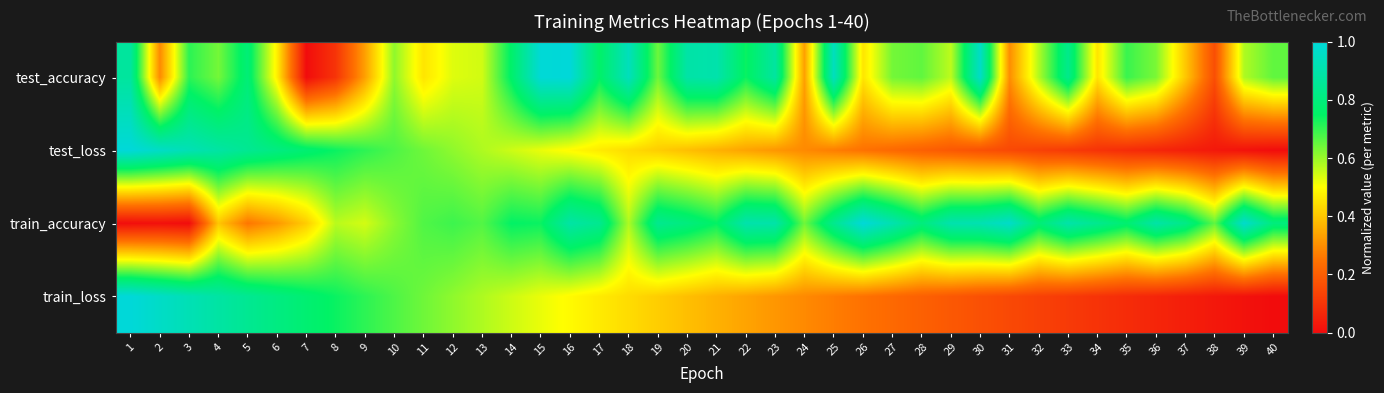

Reading right to left, what are all the values shown in this chart?

test_accuracy: 40=0.7	39=0.6	38=0.2	37=0.4	36=0.6	35=0.7	34=0.5	33=0.8	32=0.6	31=0.3	30=1.0	29=0.6	28=0.7	27=0.6	26=0.5	25=0.9	24=0.3	23=0.9	22=0.7	21=0.9	20=0.9	19=0.6	18=0.9	17=0.8	16=1.0	15=1.0	14=0.8	13=0.5	12=0.5	11=0.5	10=0.6	9=0.3	8=0.1	7=0.0	6=0.5	5=0.8	4=0.6	3=0.7	2=0.3	1=0.9
test_loss: 40=0.0	39=0.0	38=0.0	37=0.0	36=0.1	35=0.1	34=0.1	33=0.1	32=0.1	31=0.1	30=0.2	29=0.2	28=0.2	27=0.2	26=0.2	25=0.3	24=0.3	23=0.3	22=0.3	21=0.4	20=0.4	19=0.4	18=0.4	17=0.5	16=0.5	15=0.5	14=0.5	13=0.6	12=0.6	11=0.6	10=0.7	9=0.7	8=0.7	7=0.8	6=0.8	5=0.8	4=0.9	3=0.9	2=1.0	1=1.0
train_accuracy: 40=0.8	39=1.0	38=0.7	37=0.8	36=0.9	35=0.8	34=0.8	33=0.9	32=0.8	31=1.0	30=0.9	29=0.9	28=0.8	27=0.9	26=1.0	25=0.8	24=0.6	23=0.9	22=0.9	21=0.7	20=0.8	19=0.8	18=0.6	17=0.8	16=0.9	15=0.7	14=0.7	13=0.7	12=0.7	11=0.7	10=0.6	9=0.5	8=0.6	7=0.4	6=0.3	5=0.3	4=0.4	3=0.0	2=0.0	1=0.0
train_loss: 40=0.0	39=0.0	38=0.0	37=0.0	36=0.1	35=0.1	34=0.1	33=0.1	32=0.1	31=0.1	30=0.2	29=0.2	28=0.2	27=0.2	26=0.2	25=0.3	24=0.3	23=0.3	22=0.3	21=0.4	20=0.4	19=0.4	18=0.4	17=0.5	16=0.5	15=0.5	14=0.5	13=0.6	12=0.6	11=0.6	10=0.7	9=0.7	8=0.7	7=0.8	6=0.8	5=0.8	4=0.9	3=0.9	2=1.0	1=1.0